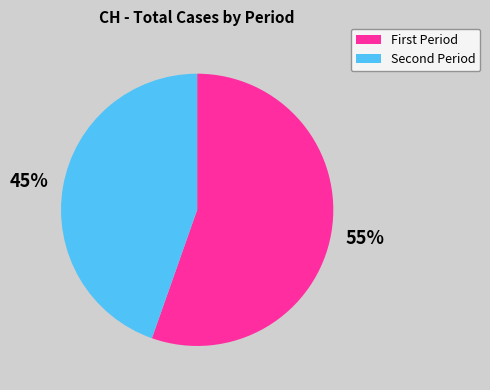

How many slices are in this pie chart?

2